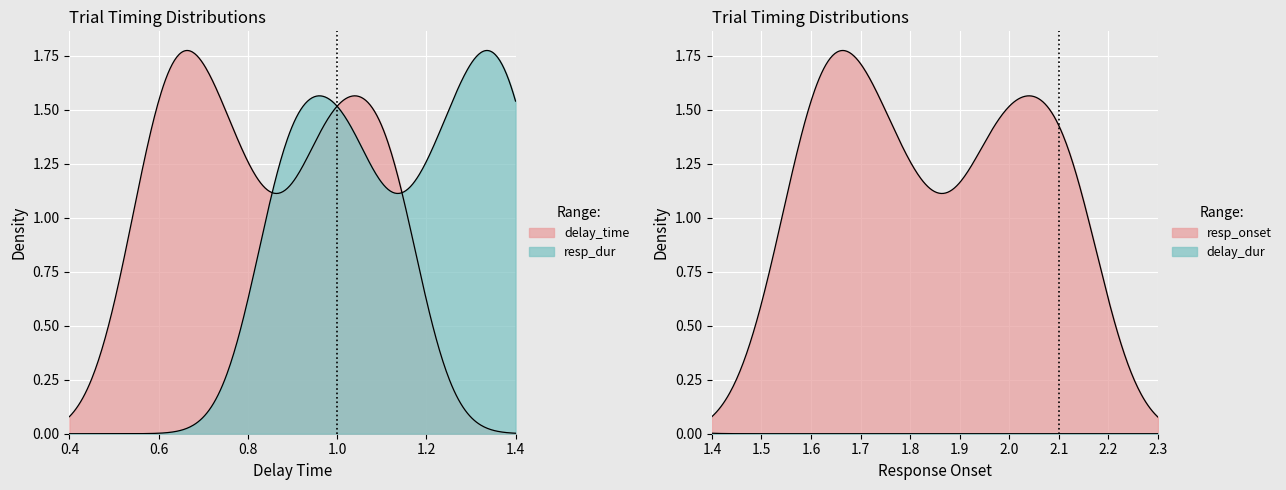

Rank the series at 79 from highest to lowest value.

resp_onset, delay_time, delay_dur, resp_dur